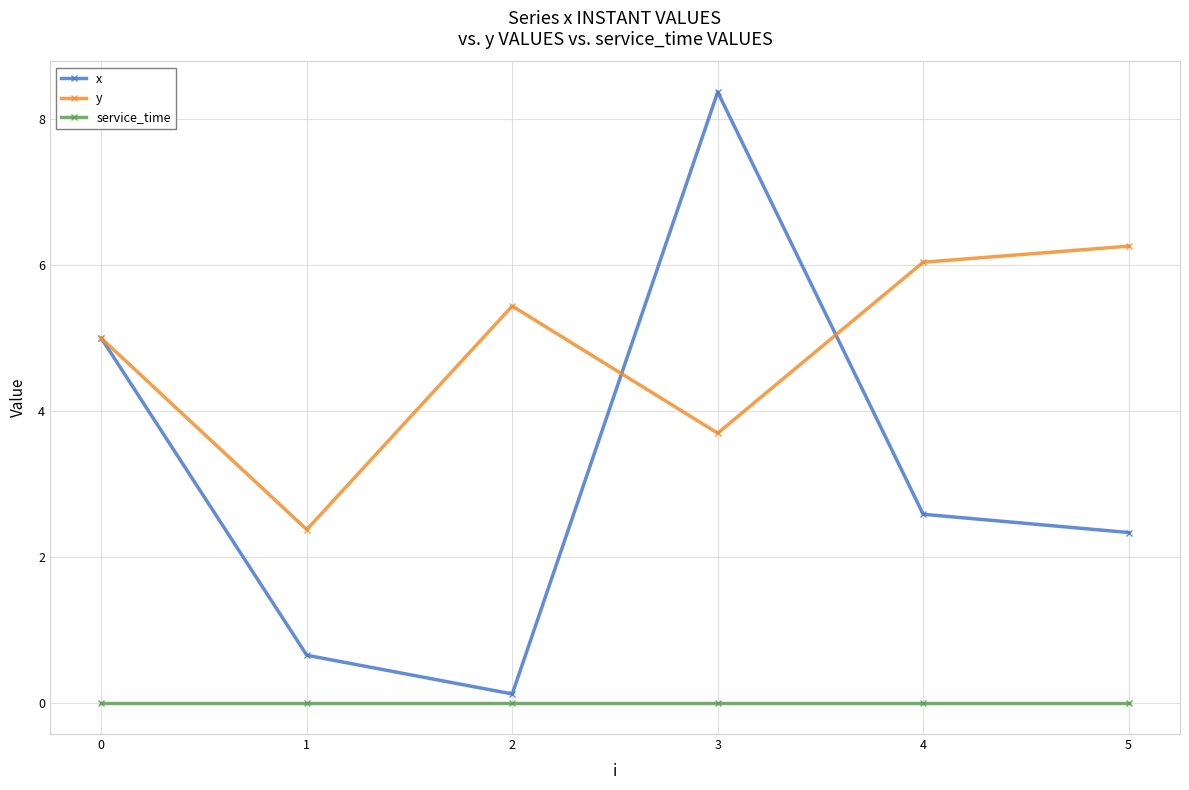

True or false: service_time and y intersect in this chart.

False